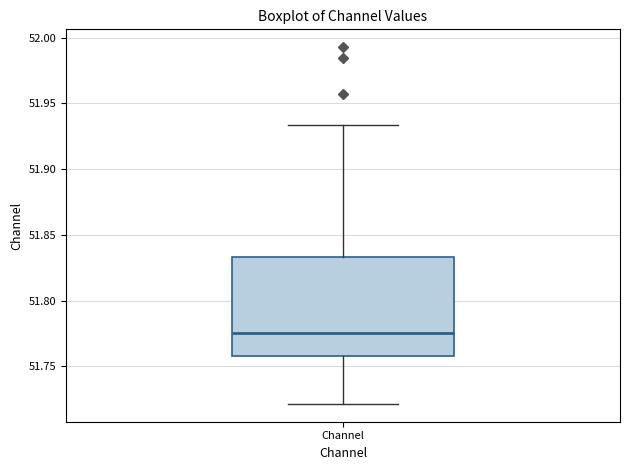

Where does the median line of the box for Channel sit on the y-axis? The values are not printed on the chart, so give them approximately, as read against the axis.

51.775